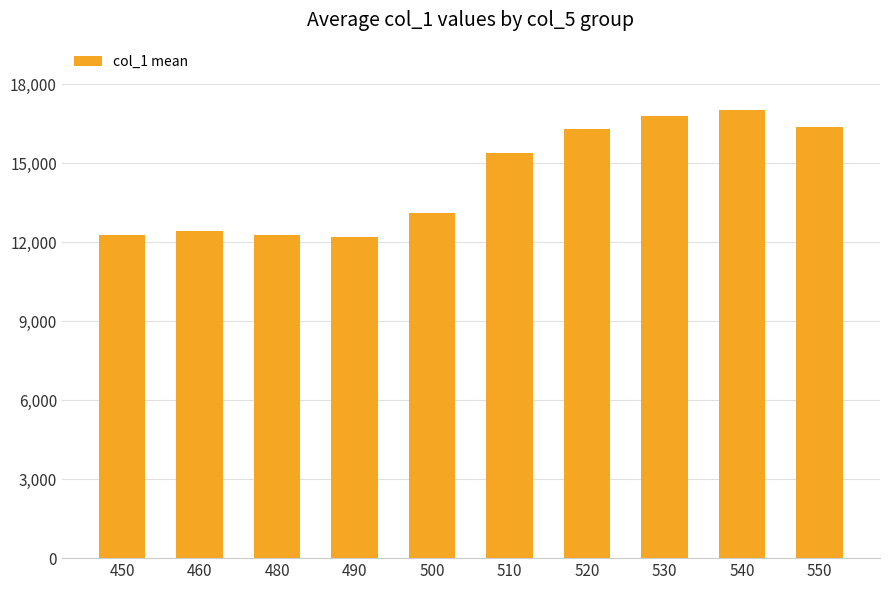

Count the number of data series in this chart.

1